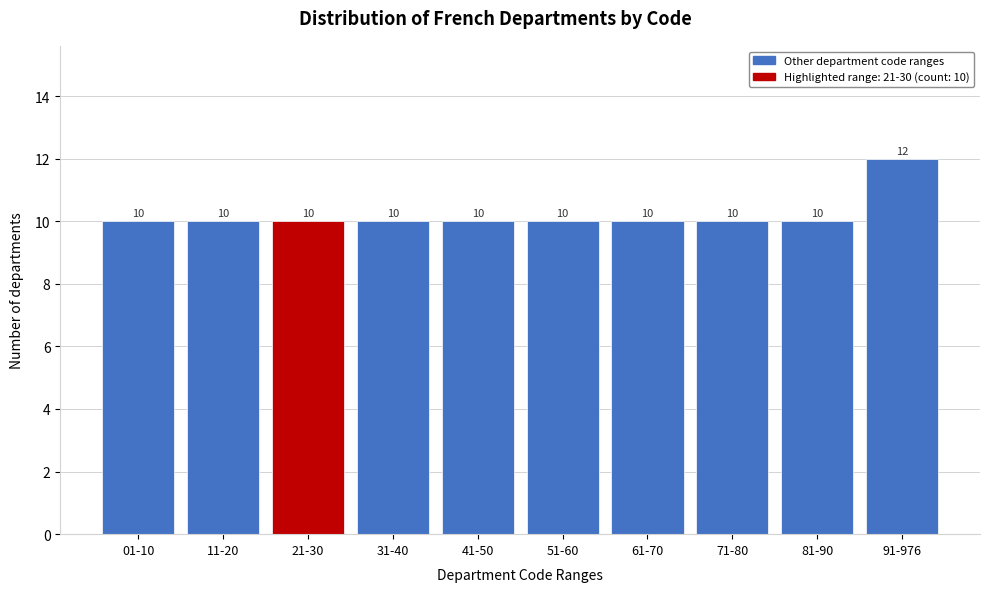

Reading right to left, extract all data points from this chart.

91-976=12	81-90=10	71-80=10	61-70=10	51-60=10	41-50=10	31-40=10	21-30=10	11-20=10	01-10=10